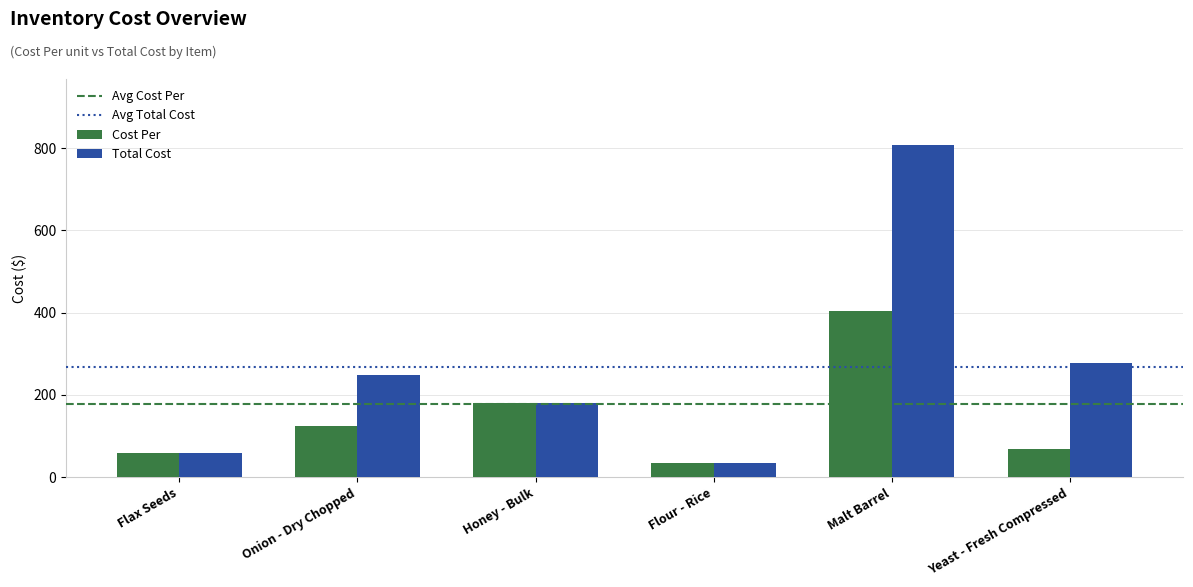

List the series in order of their overall mean, lowest first.

Cost Per, Total Cost